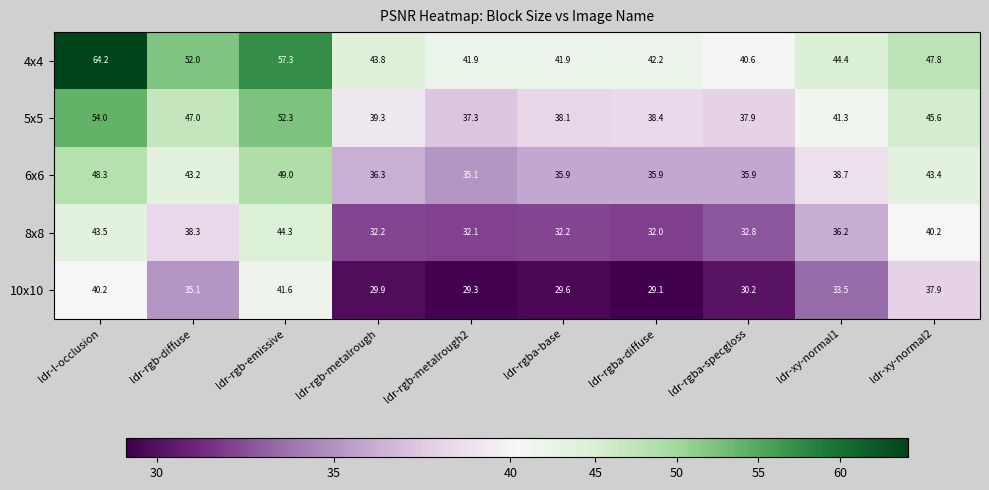

Which series has the largest total across all categories?

4x4